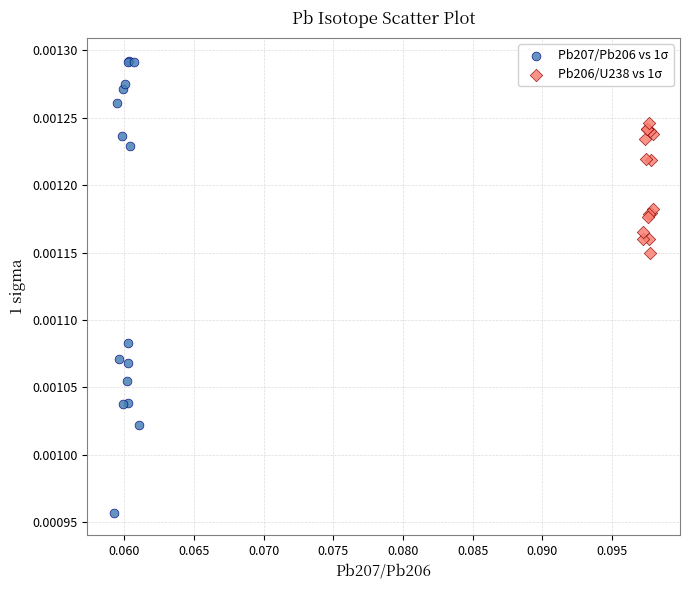

What are all the series names shown in the legend?

Pb207/Pb206 vs 1σ, Pb206/U238 vs 1σ